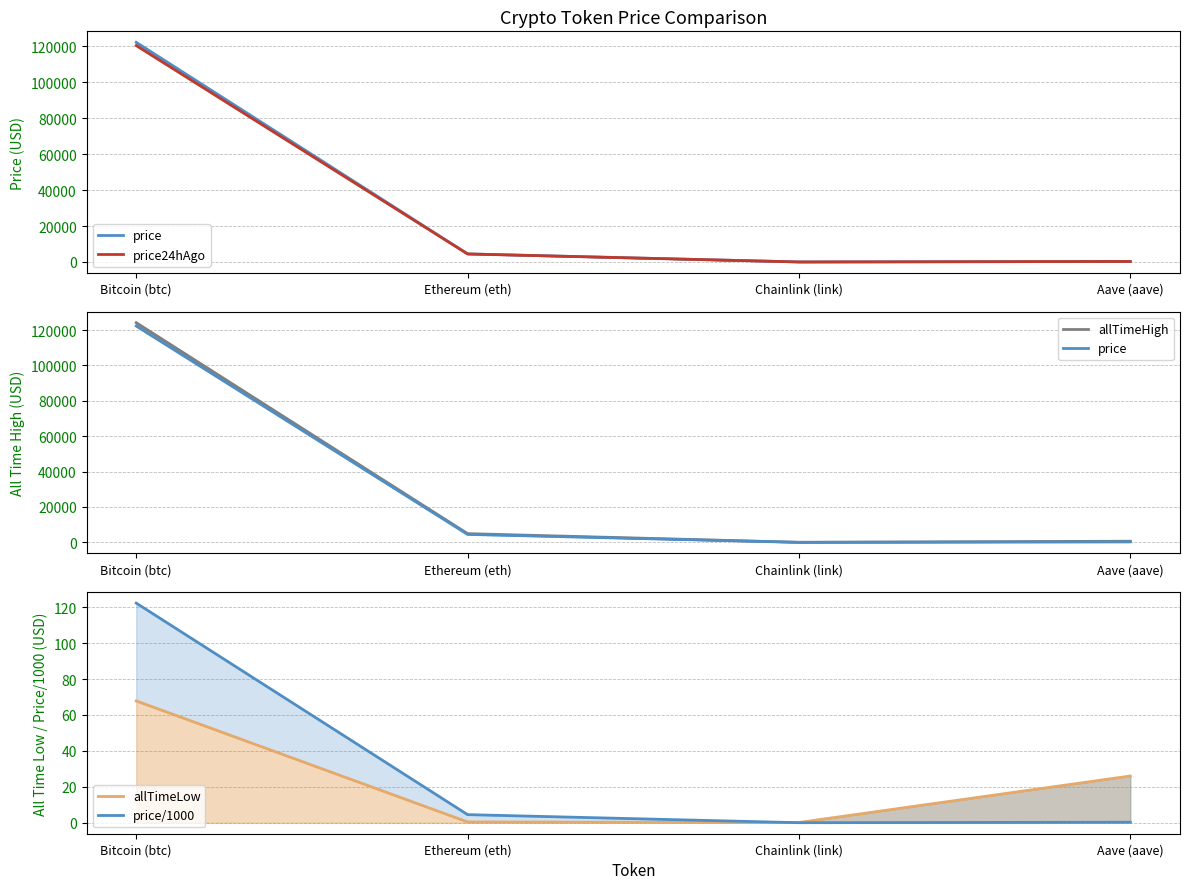

Which series changed the most between Chainlink (link) and Aave (aave)?

allTimeHigh